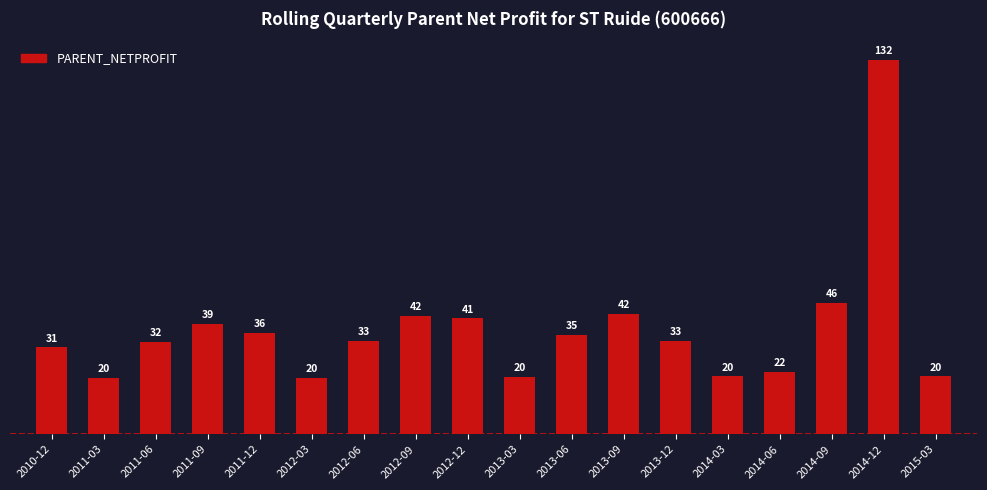

List the labels in order of value, largest first.

2014-12, 2014-09, 2013-09, 2012-09, 2012-12, 2011-09, 2011-12, 2013-06, 2012-06, 2013-12, 2011-06, 2010-12, 2014-06, 2014-03, 2015-03, 2013-03, 2012-03, 2011-03